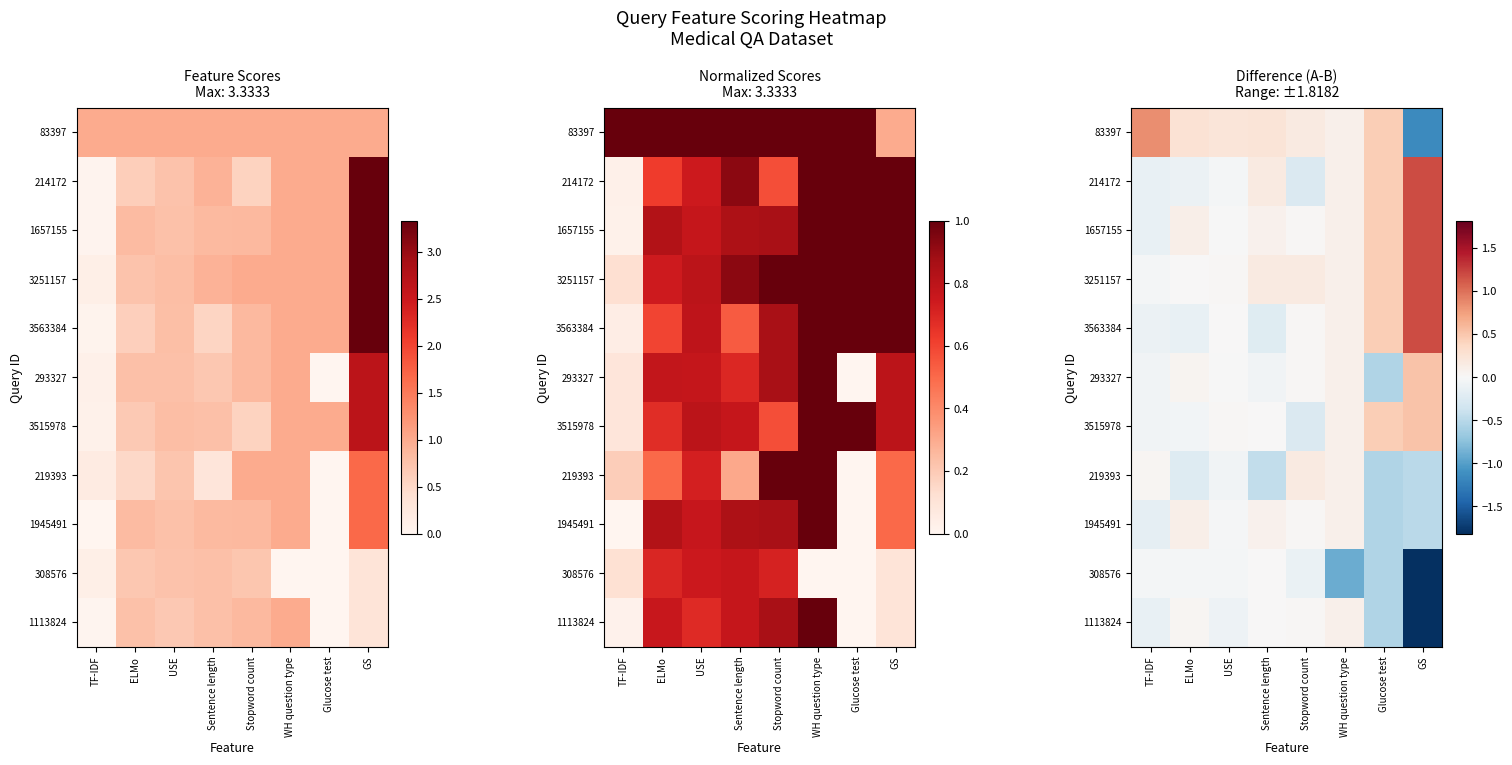

True or false: 293327 has a value of -0.1 at Glucose test.

False